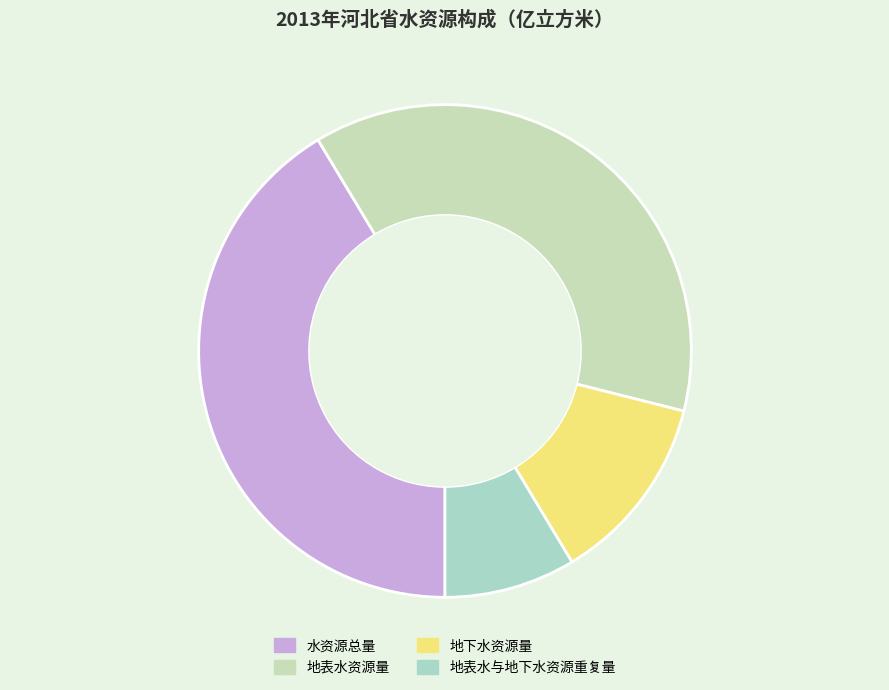

To the nearest percent, what portion does 地下水资源量 represent?

12%